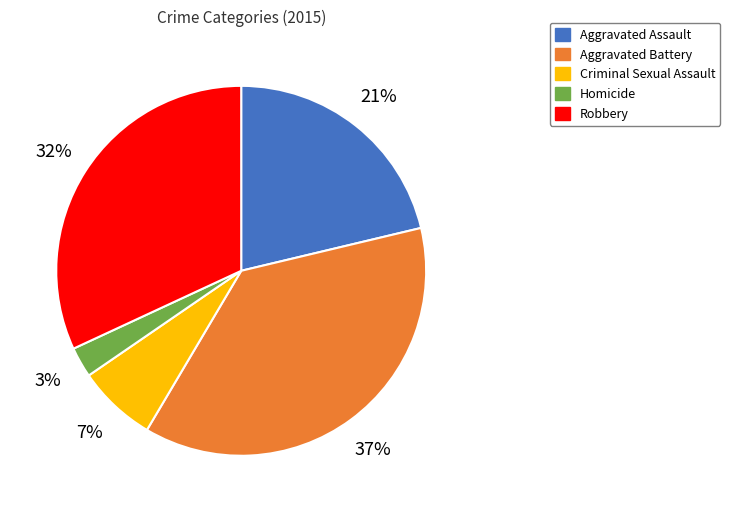

To the nearest percent, what percentage of the pie is Homicide?

3%